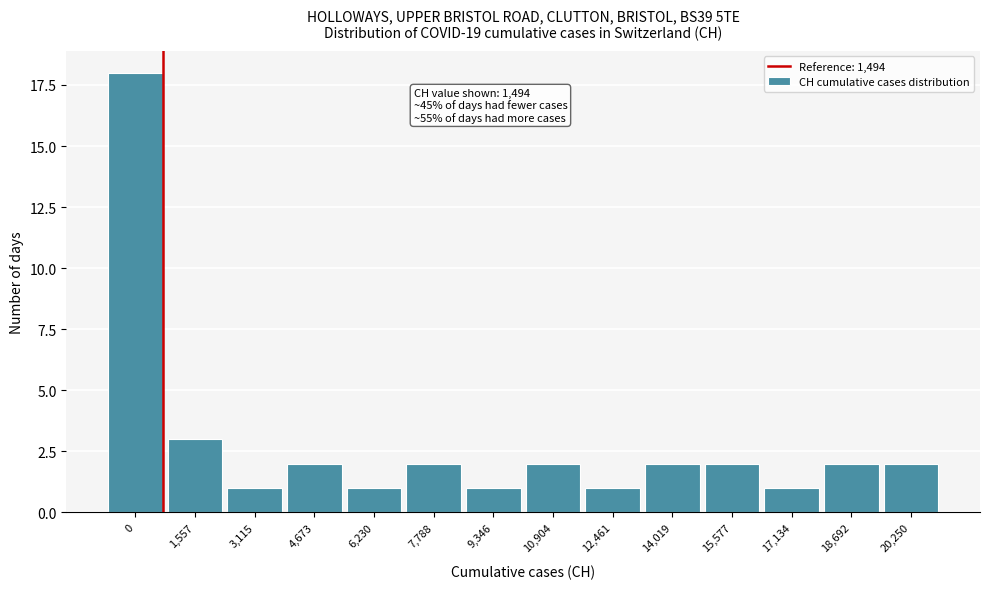

Reading left to right, extract all data points from this chart.

18	3	1	2	1	2	1	2	1	2	2	1	2	2